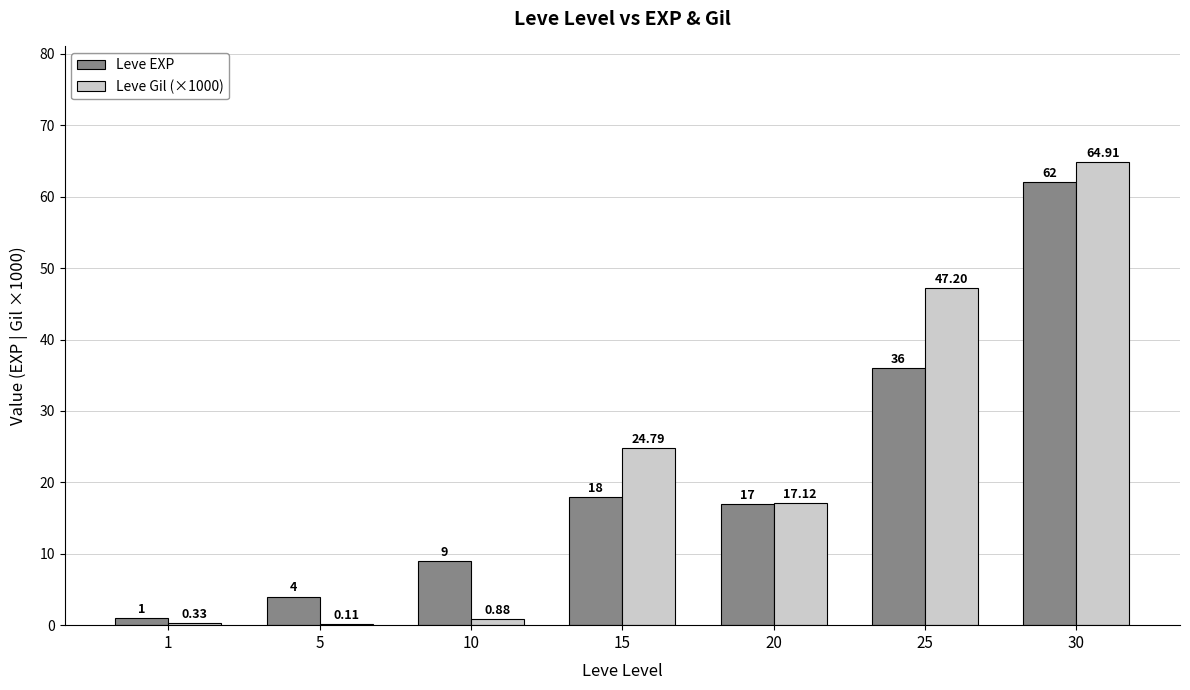

What is the sum of the Leve EXP values at 20 and 5?

21.0